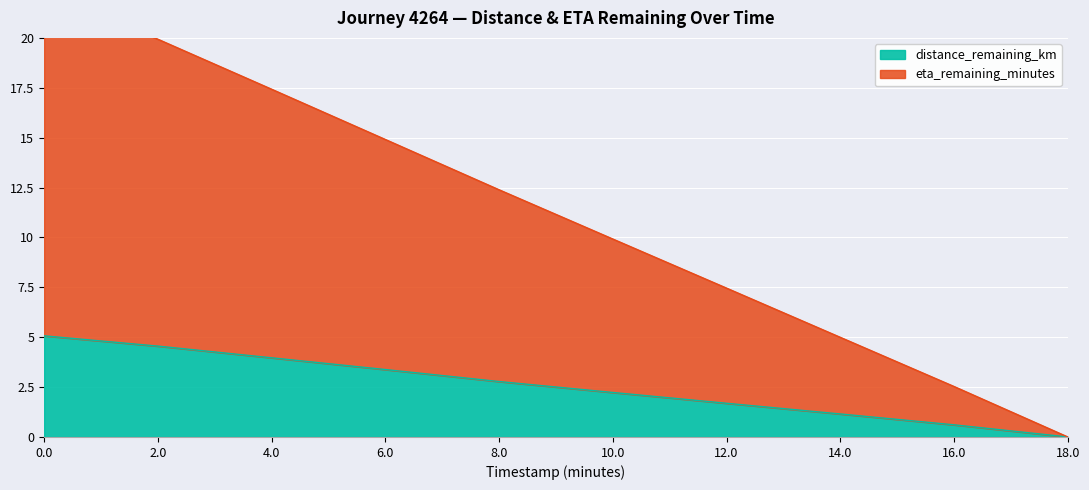

True or false: distance_remaining_km and eta_remaining_minutes intersect in this chart.

False